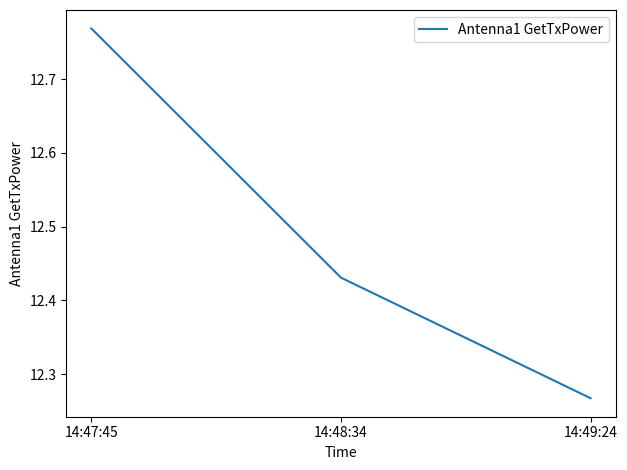

Where is the data nearest to the value 12?

14:49:24